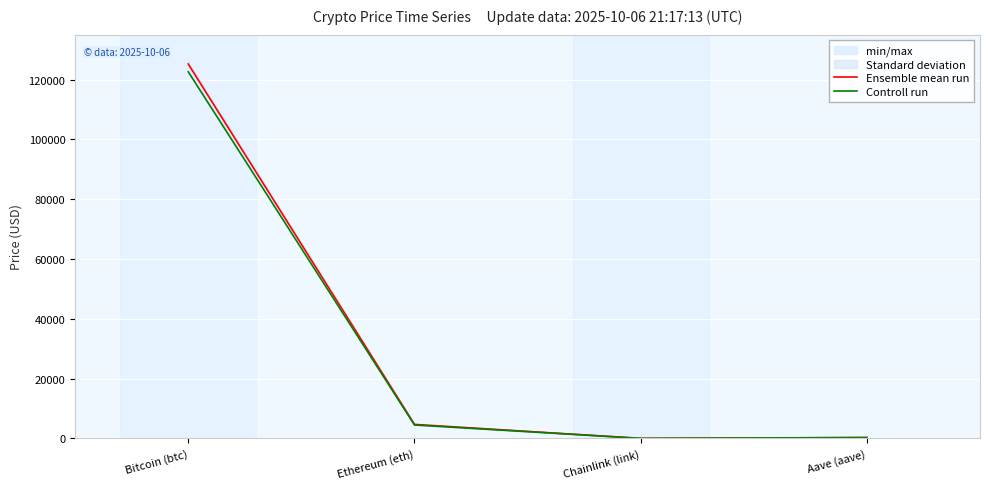

Reading left to right, what are all the values shown in this chart?

Ensemble mean run: Bitcoin (btc)=125169.0	Ethereum (eth)=4692.1	Chainlink (link)=23.4	Aave (aave)=299.1
Controll run: Bitcoin (btc)=122571.0	Ethereum (eth)=4495.8	Chainlink (link)=22.0	Aave (aave)=284.8